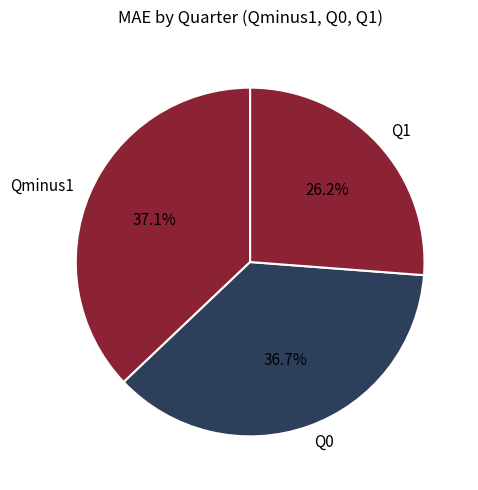

Which category has the smallest portion of the pie?

Q1